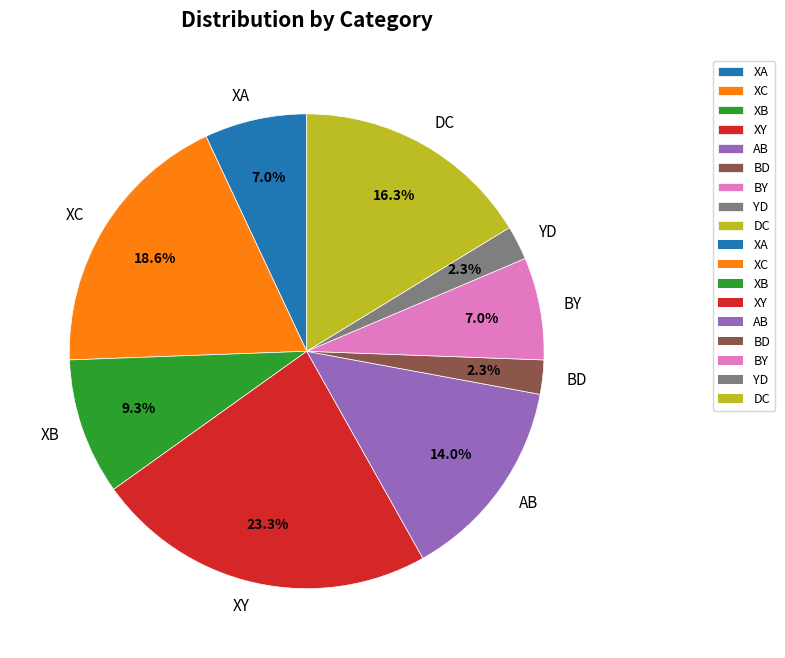

Is there any slice that represents more than half of the pie?

No